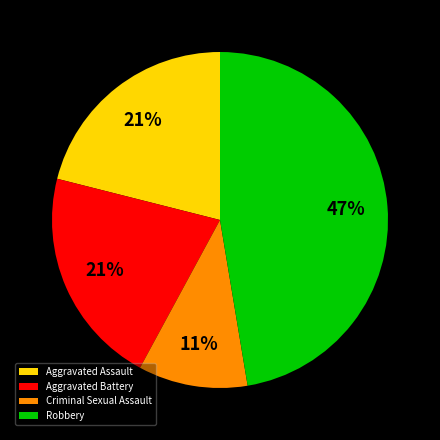

Is there a majority slice in this chart?

No